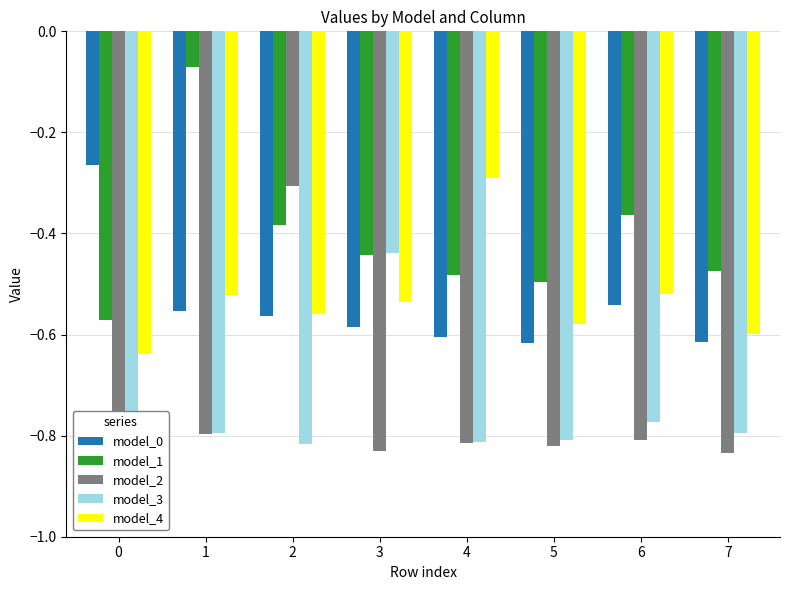

What is the sum of the model_3 values at 7 and 3?

-1.2